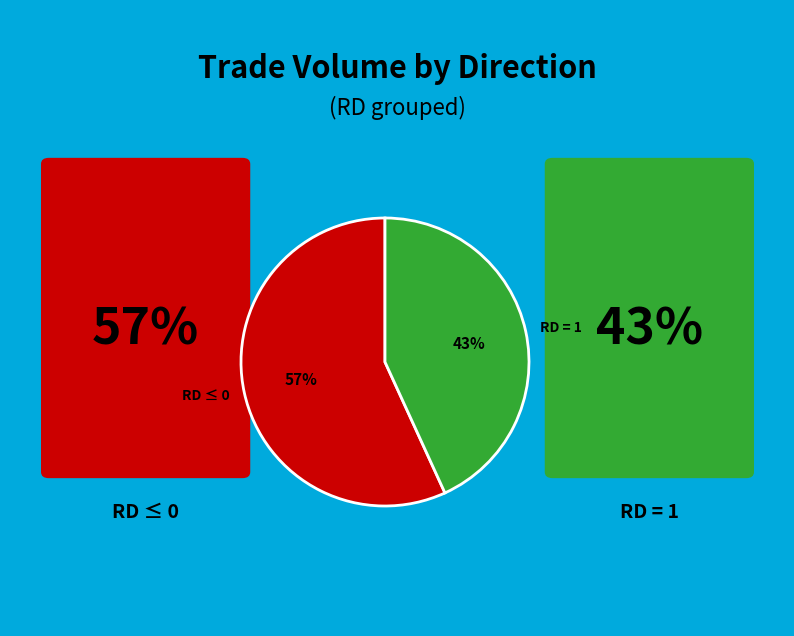

Count the number of slices in the pie.

2